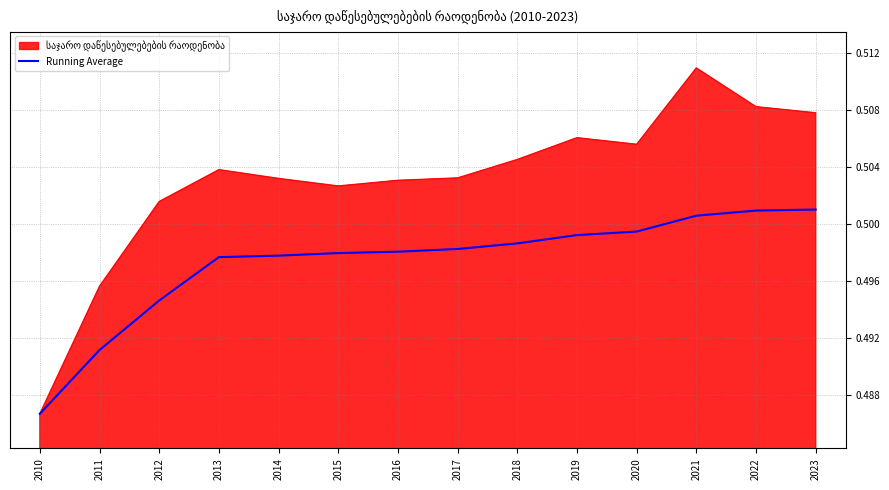

True or false: Running Average has a value of 0.8 at 2022.

False